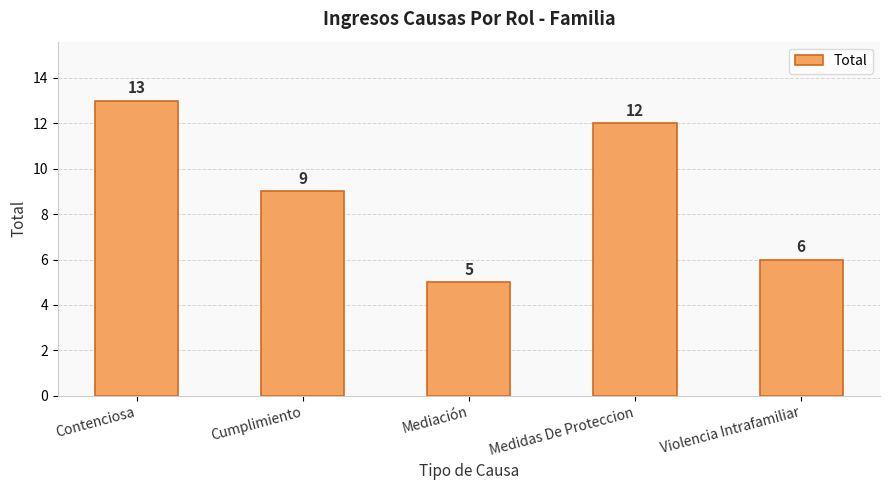

Where is the data nearest to the value 9?

Cumplimiento